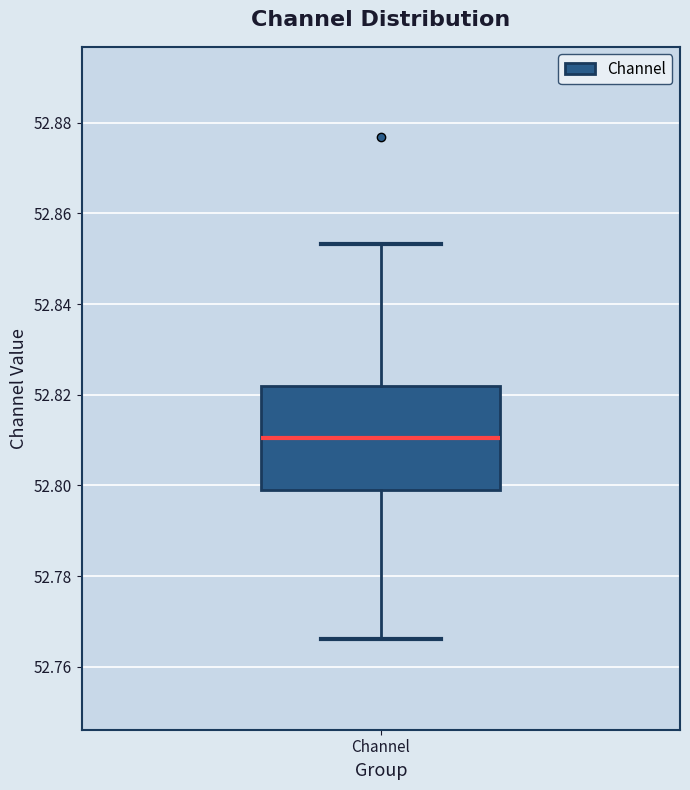

Read this box plot against the y-axis: the position of the median line, the range covered by the box, and the ends of both whiskers. The values are not printed on the chart, so give them approximately, as read against the axis.

median 52.810, box 52.798 to 52.822, whiskers 52.766 to 52.854